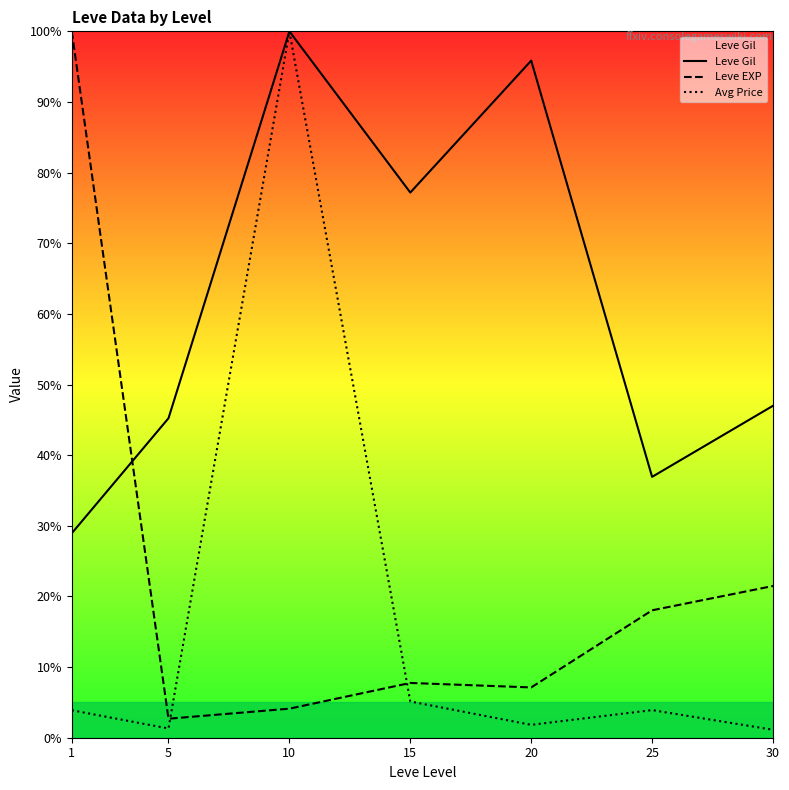

True or false: Avg Price and Leve Gil cross at least once.

False